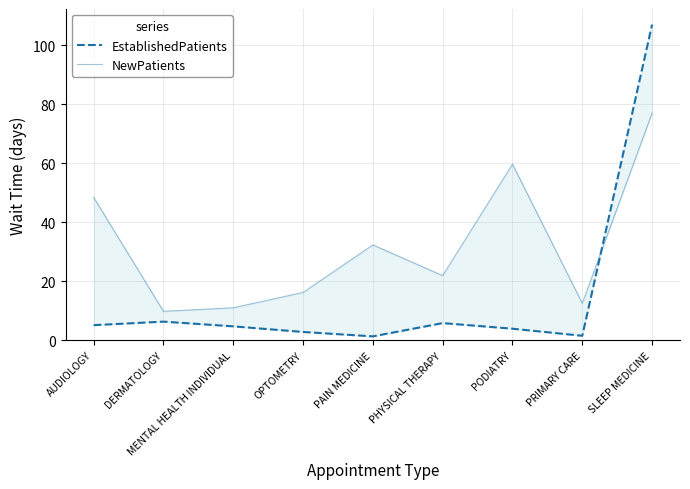

Which series has the largest total across all categories?

NewPatients